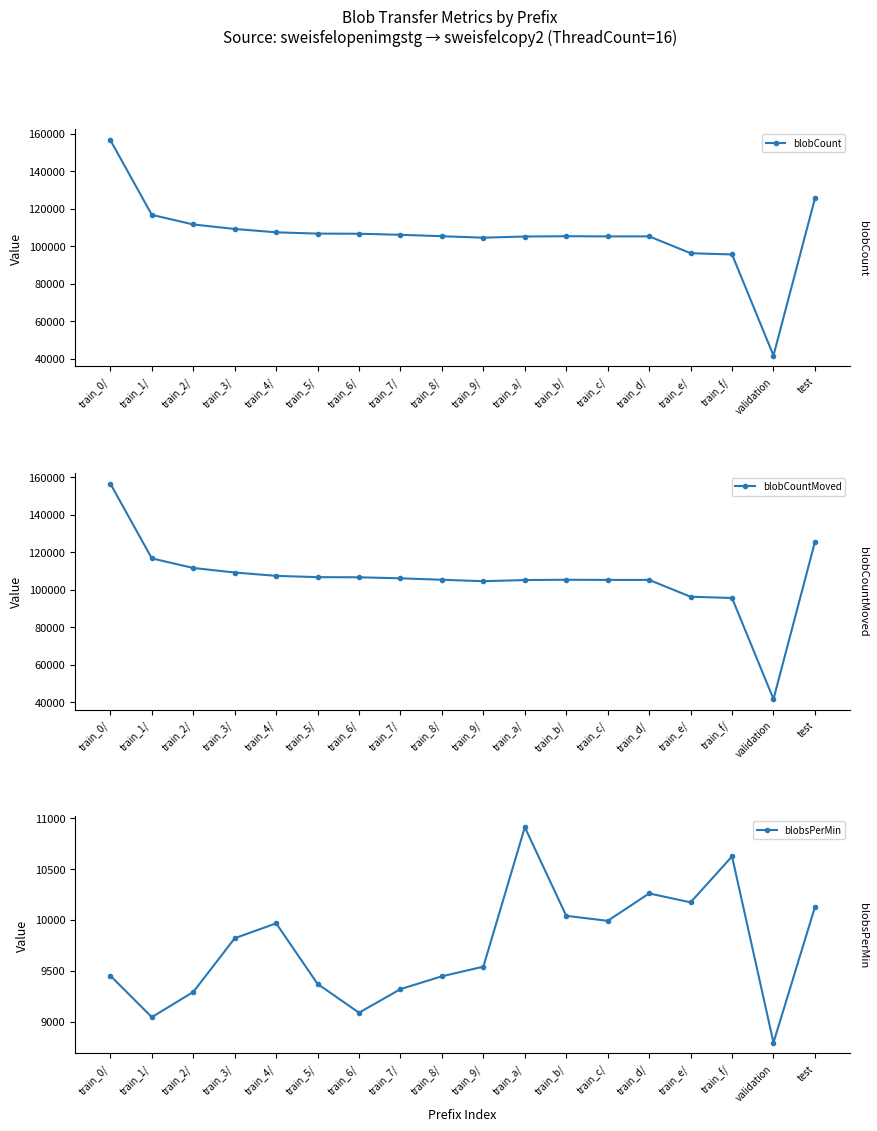

Which category has the highest value in the blobCount series?

train_0/